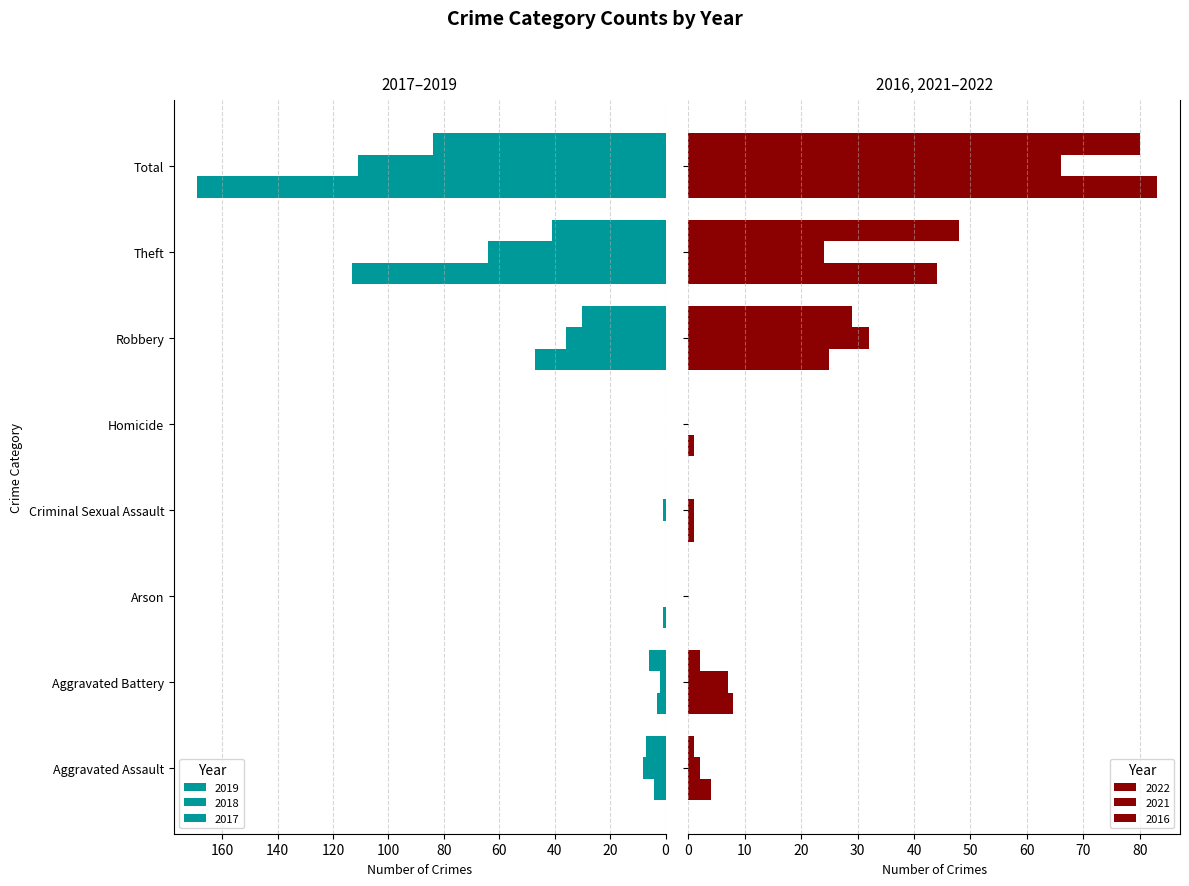

What is the difference between the second highest and minimum values in the 2017 series?

41